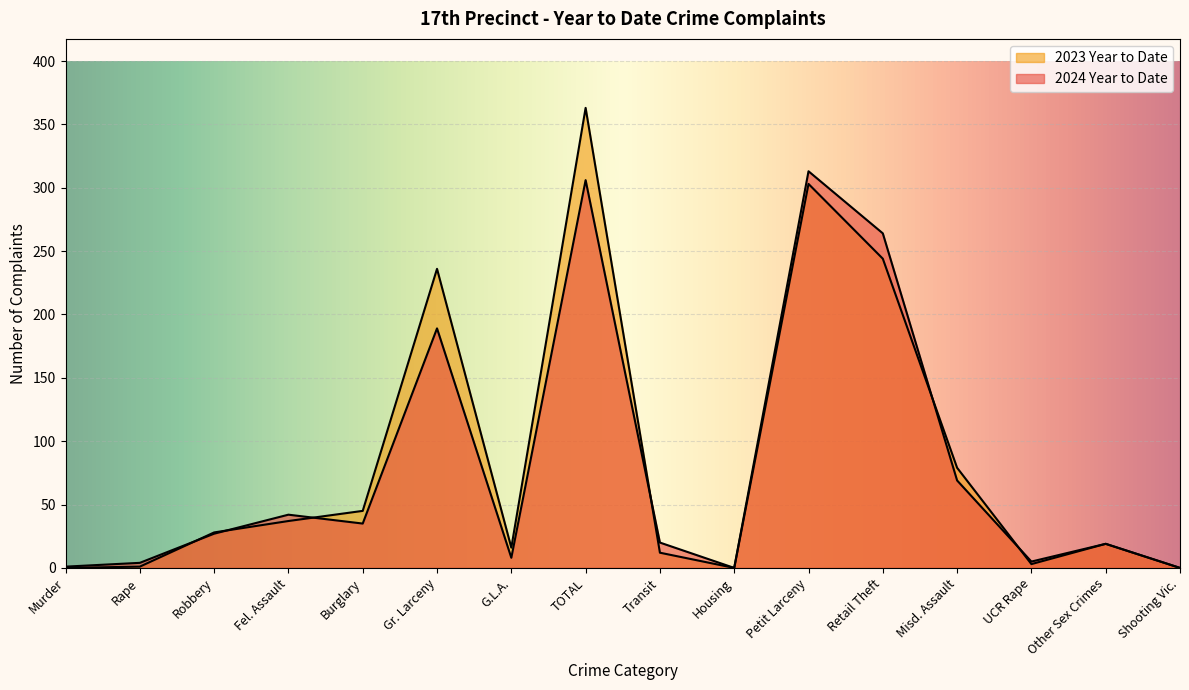

What is the maximum value shown in the chart?

363